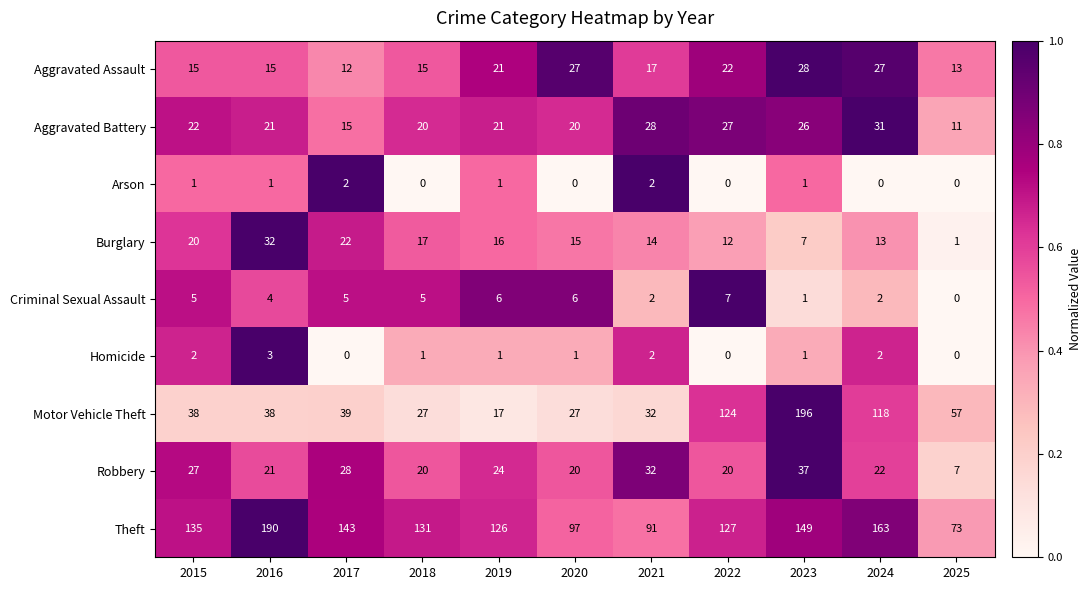

How many data points does each series have?

11